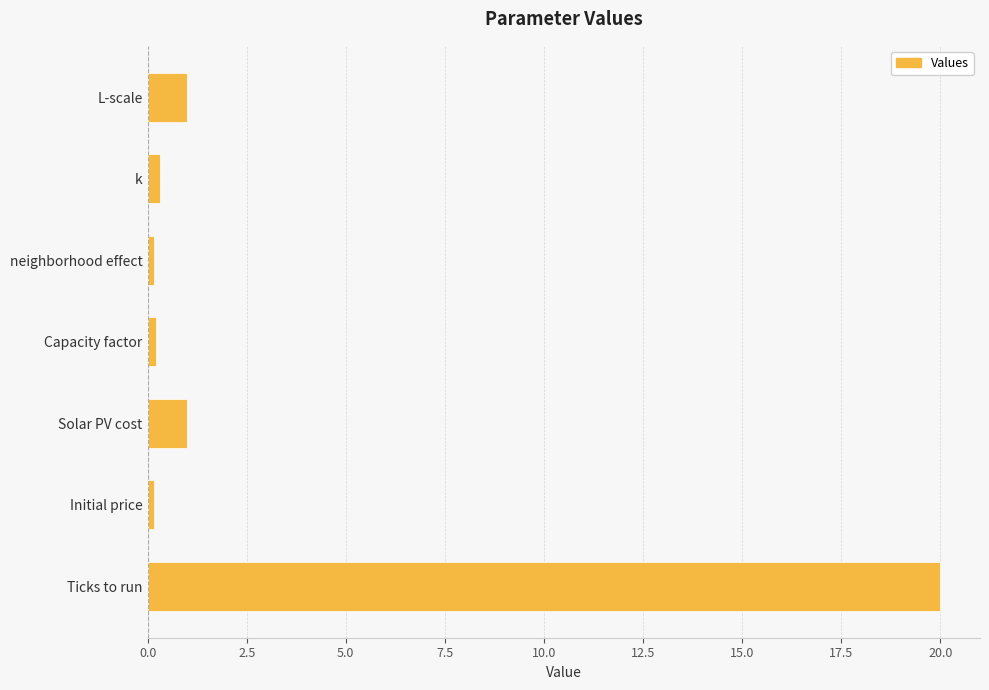

Are the bars grouped side by side (vs. stacked)?

No